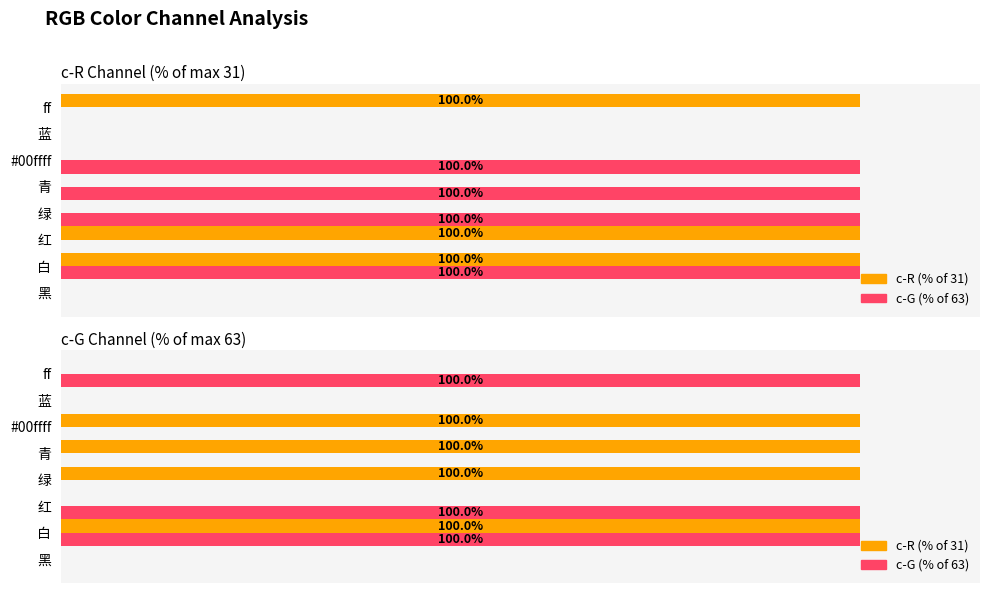

What is the average value of the c-R values series?

50